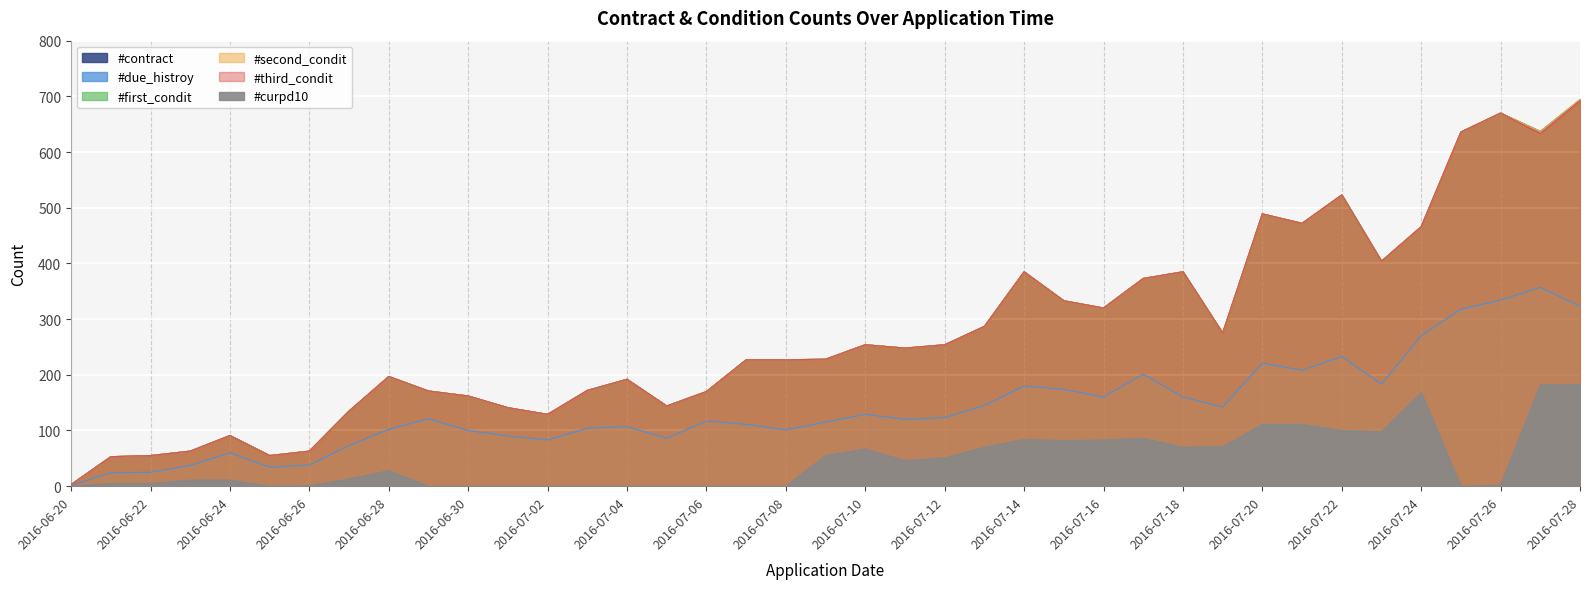

What is the maximum value for #contract?

694